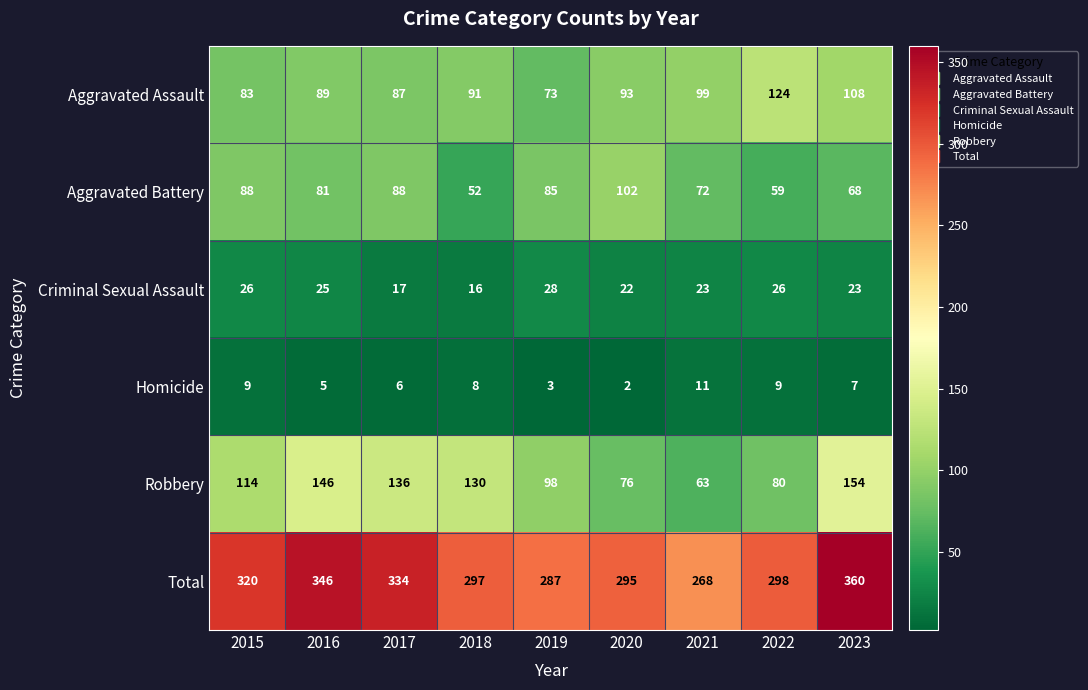

What value does the Aggravated Battery series have at 2020?

102